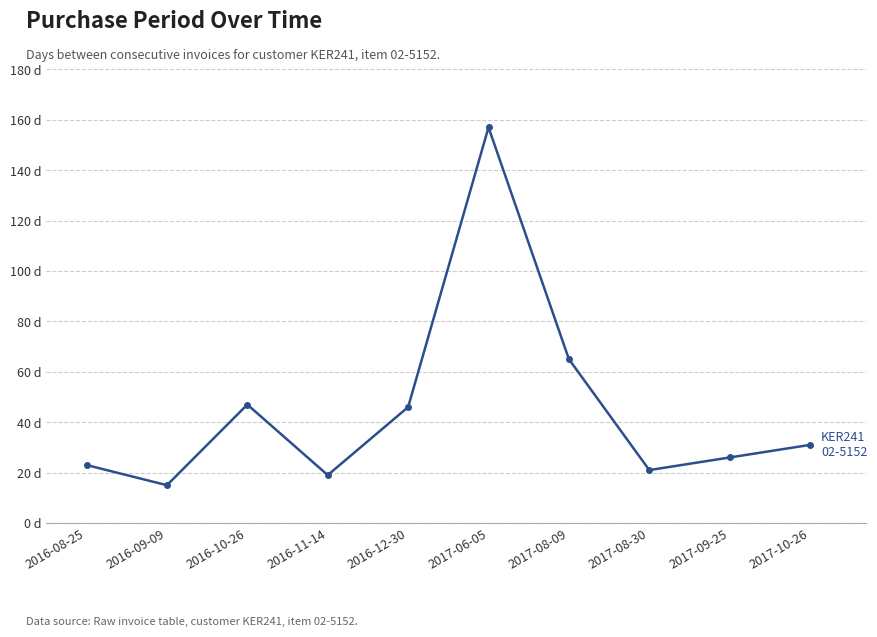

Where is the first local minimum?

2016-09-09